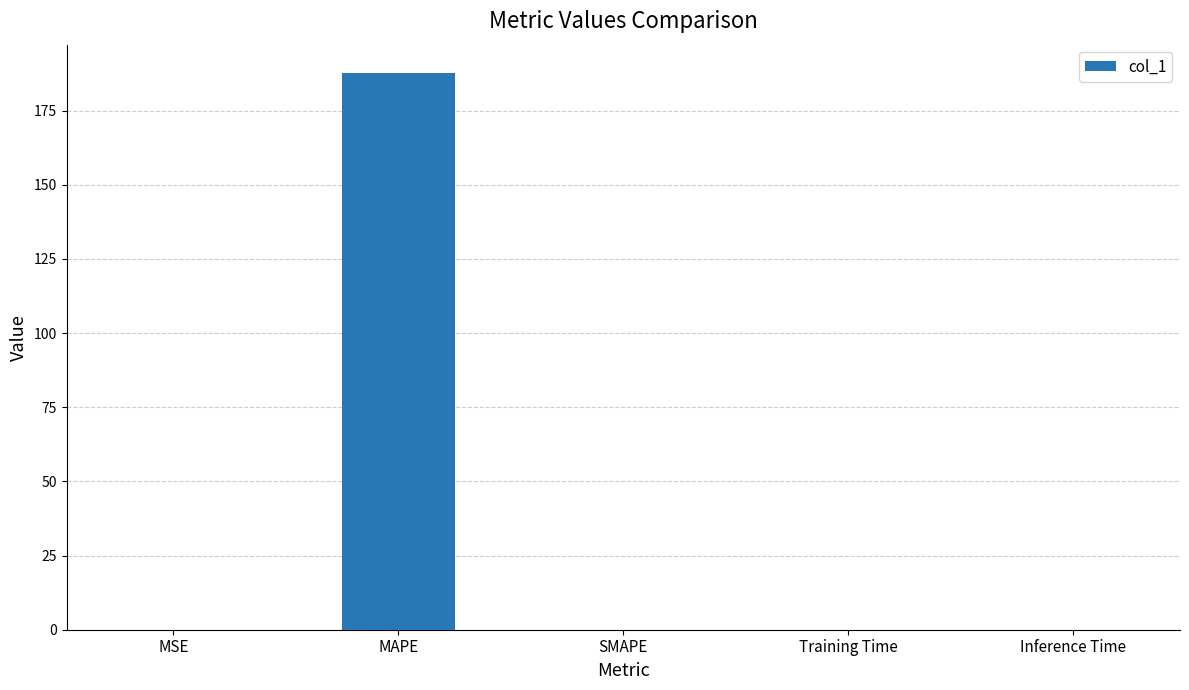

What is the sum of all values?

187.8